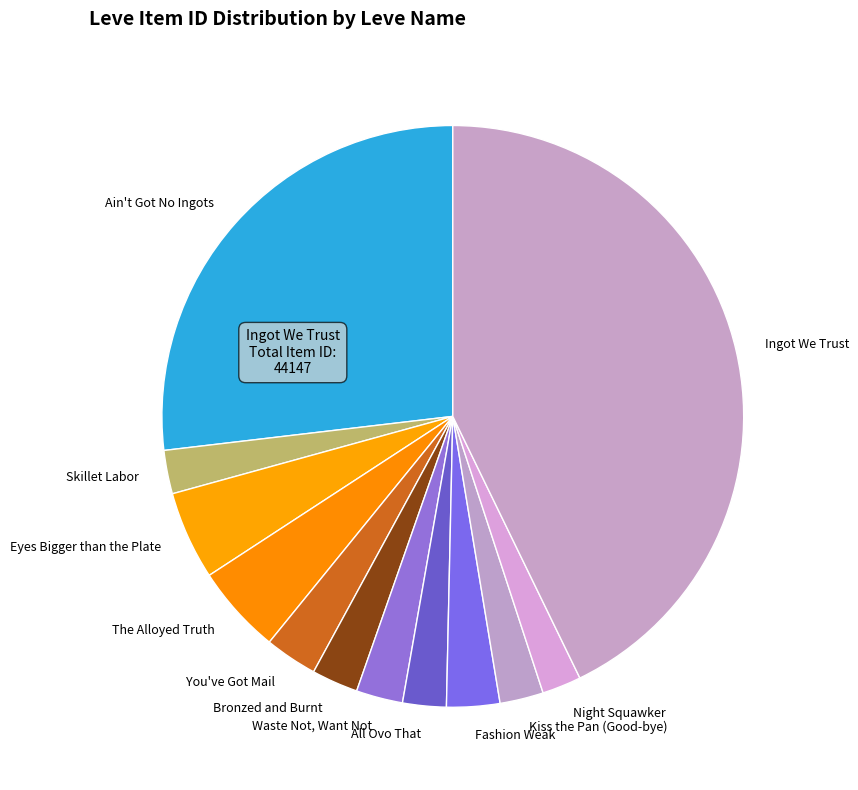

The Bronzed and Burnt slice represents 17% of the pie. True or false?

False